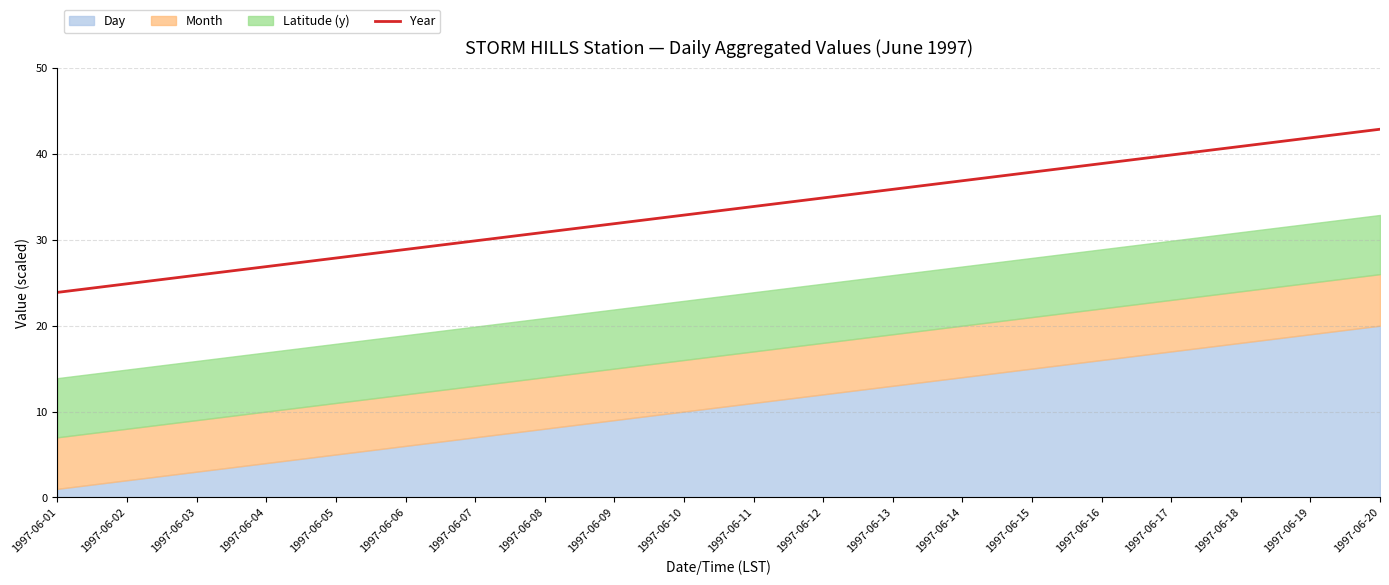

True or false: the data has more than 2 interior local peaks.

False